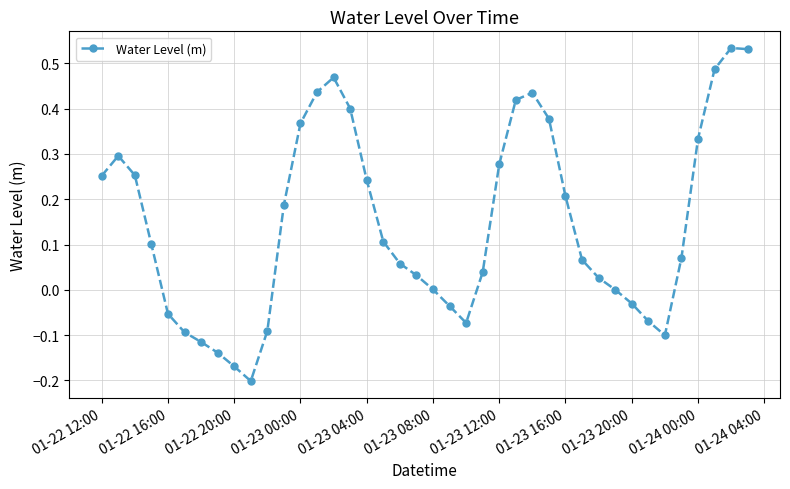

What is the sum of all values?

5.8